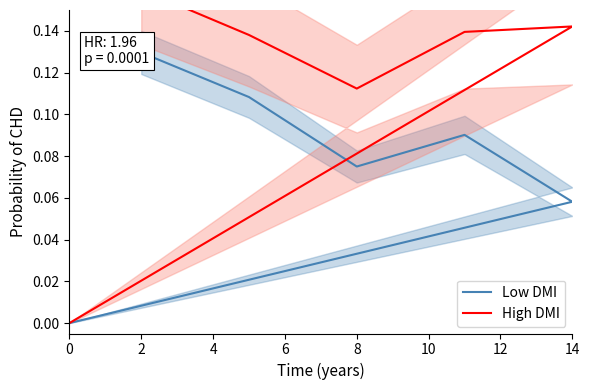

What is the difference between the maximum and minimum values in the High DMI series?

0.2